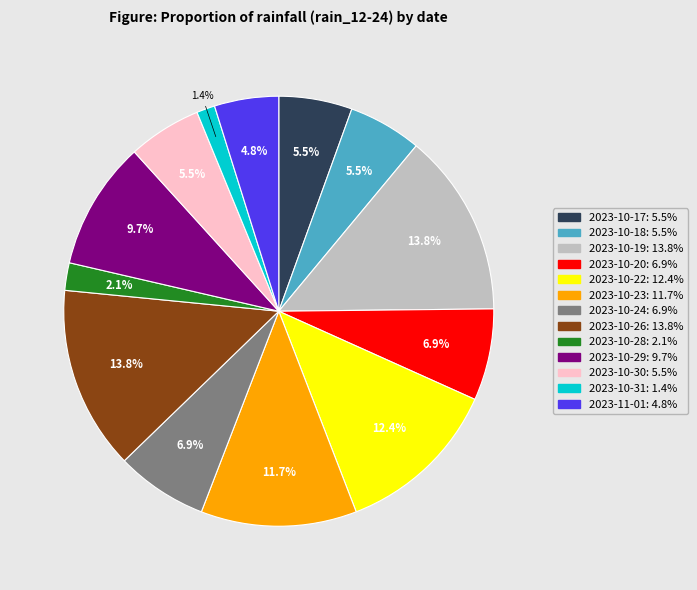

What is the largest slice in the pie chart?

2023-10-19